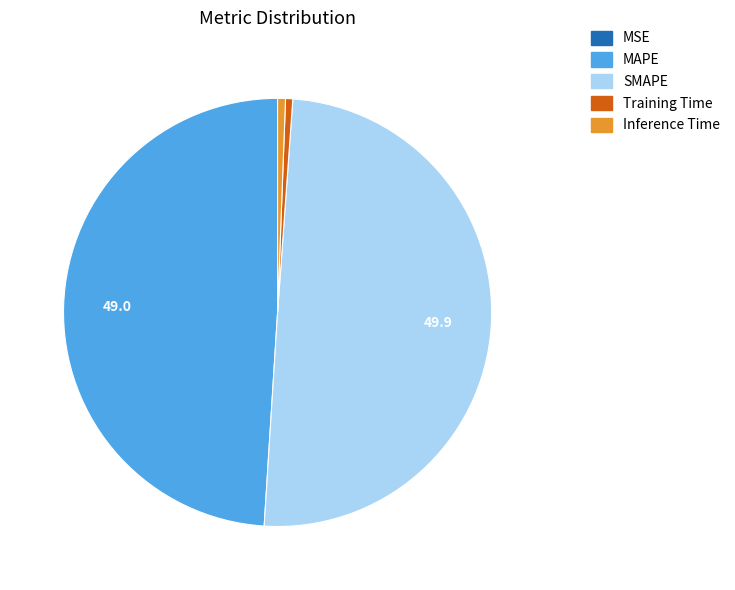

The MAPE slice represents 49% of the pie. True or false?

True